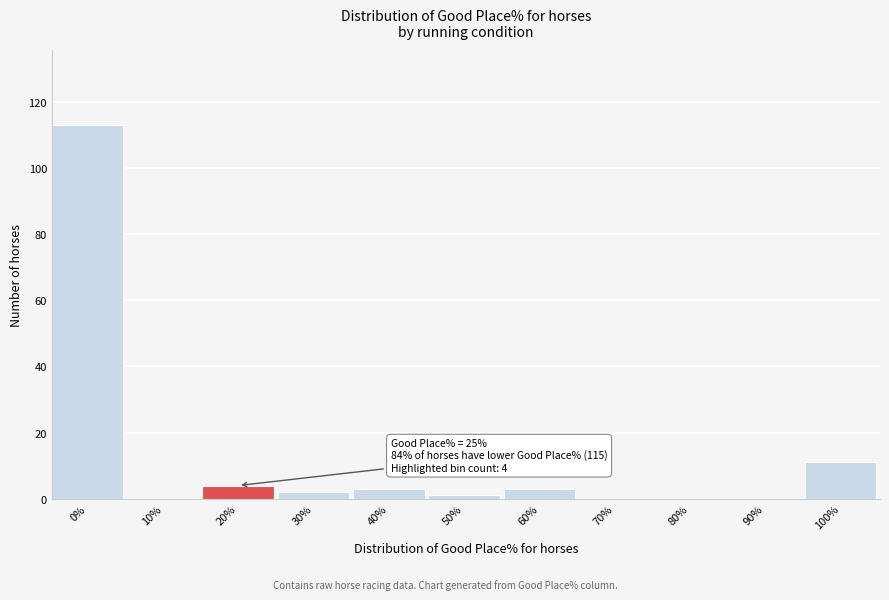

Reading left to right, transcribe all the data shown in this chart.

0%=113	10%=0	20%=4	30%=2	40%=3	50%=1	60%=3	70%=0	80%=0	90%=0	100%=11